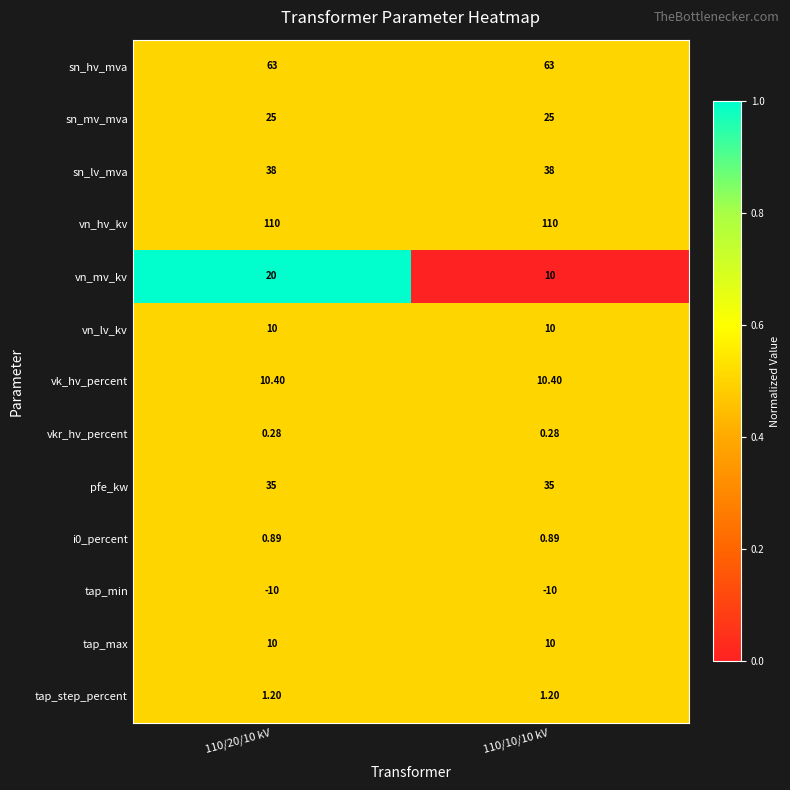

Is the value of tap_step_percent at 110/10/10 kV greater than the value of pfe_kw at 110/20/10 kV?

No